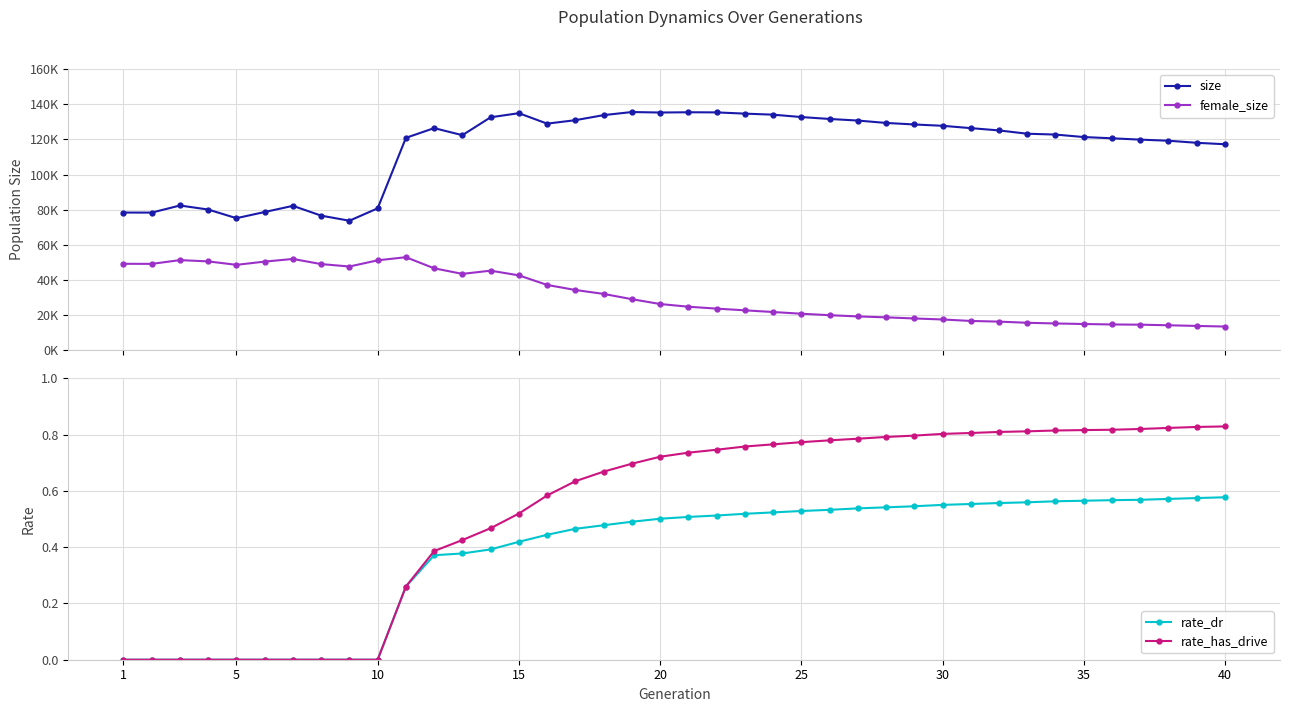

How many lines are shown in the chart?

4